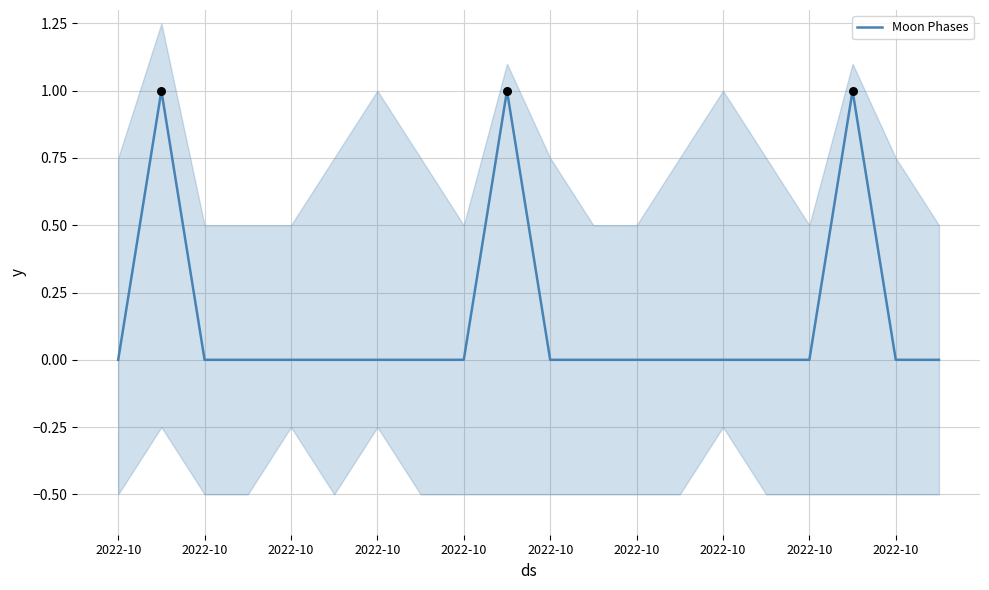

Between 2022-10 and 2022-10, which is larger?

2022-10